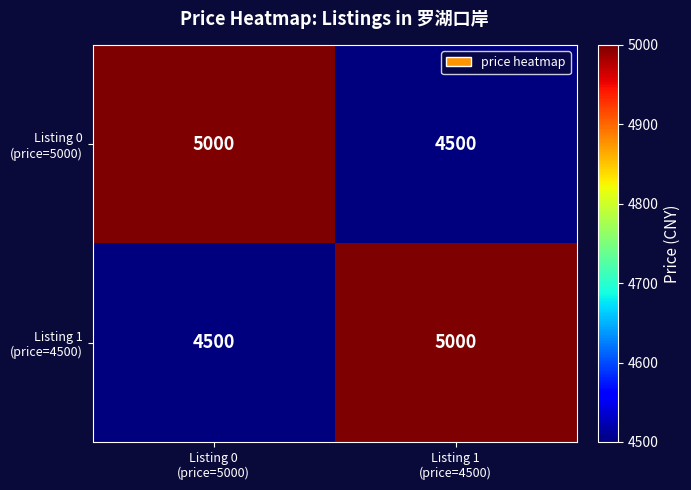

What is the smallest value displayed?

4500